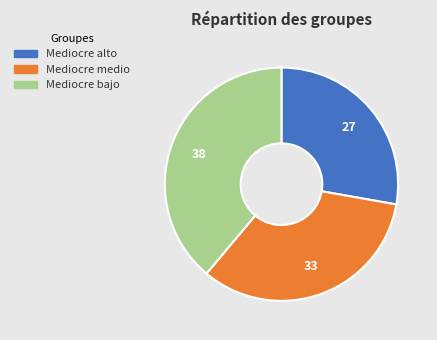

The Mediocre alto slice represents 28% of the pie. True or false?

True